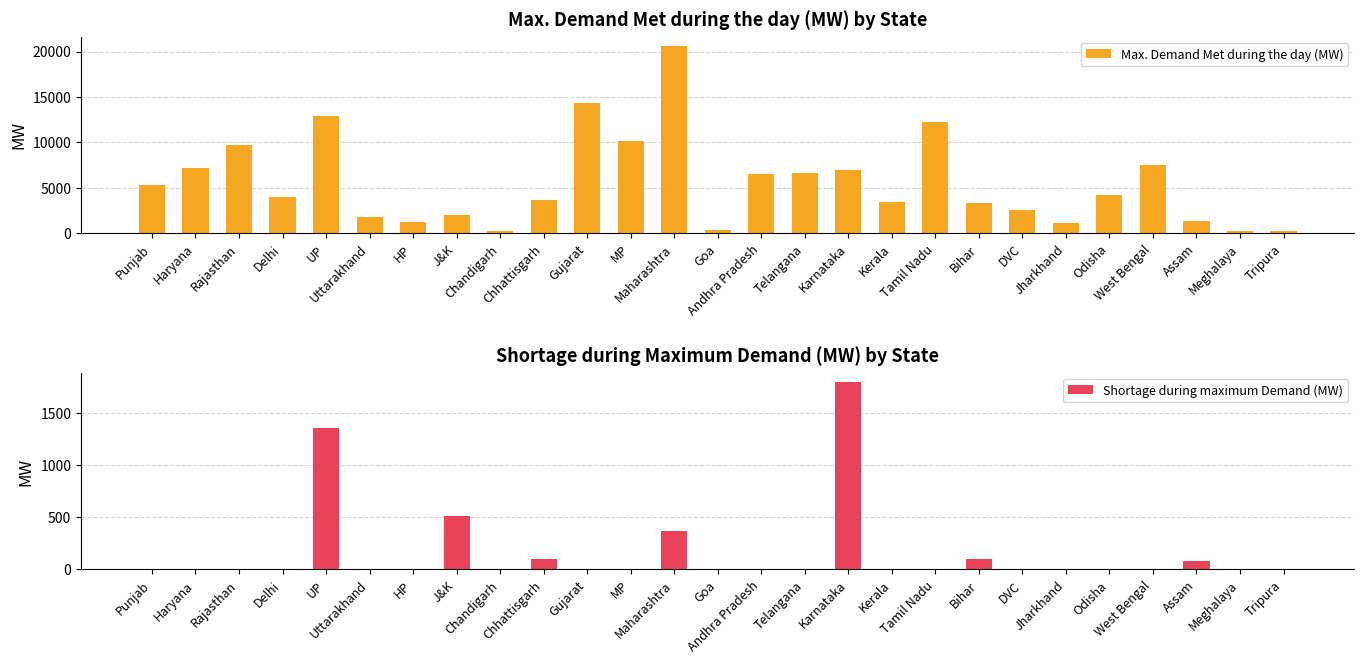

List the labels in order of Shortage during maximum Demand (MW) value, smallest first.

Punjab, Haryana, Rajasthan, Delhi, Uttarakhand, HP, Chandigarh, Gujarat, MP, Goa, Andhra Pradesh, Telangana, Kerala, Tamil Nadu, DVC, Jharkhand, Odisha, West Bengal, Tripura, Meghalaya, Assam, Chhattisgarh, Bihar, Maharashtra, J&K, UP, Karnataka